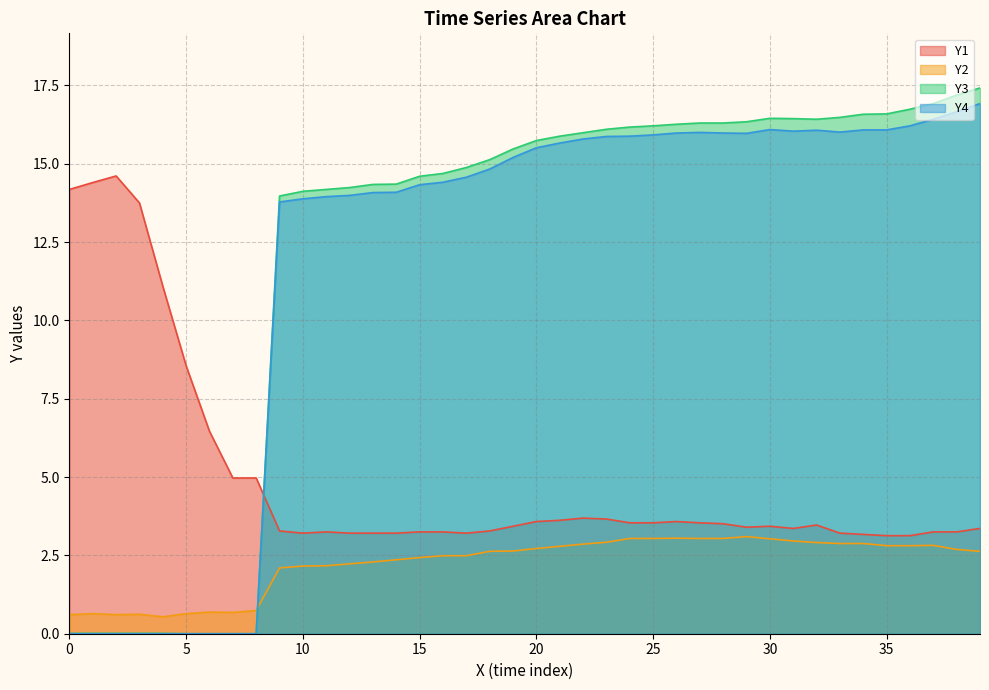

True or false: Y2 and Y1 intersect in this chart.

False